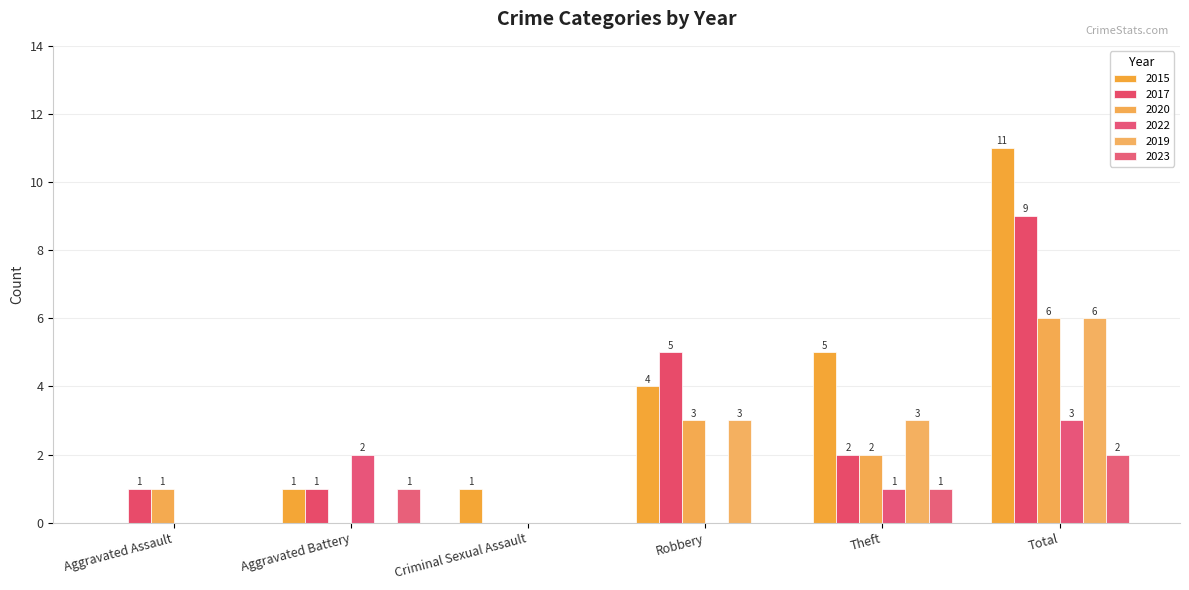

How many values in 2019 are above zero?

3